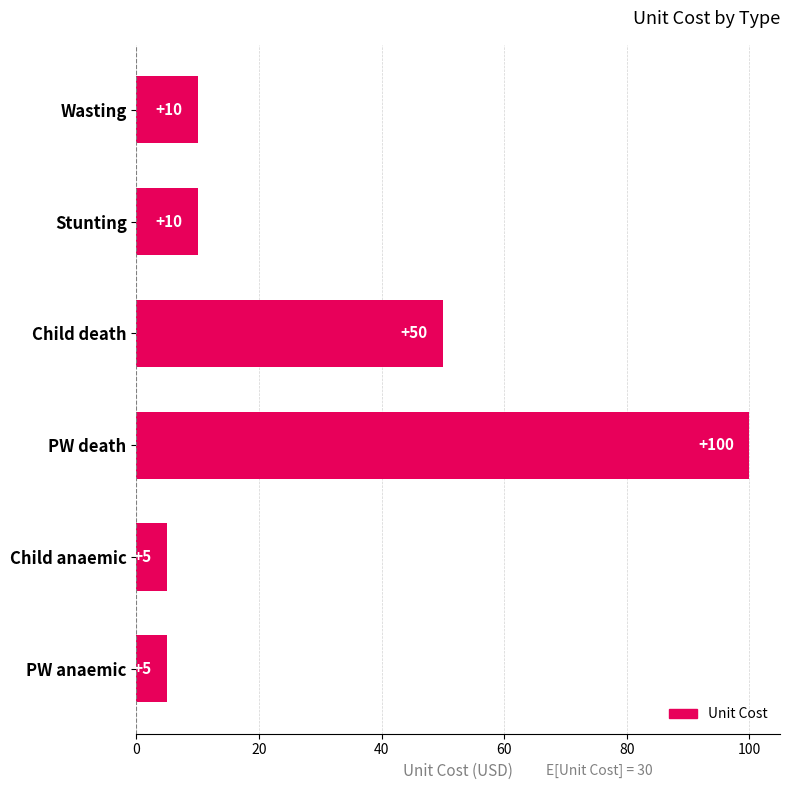

How many bars are there in total?

6